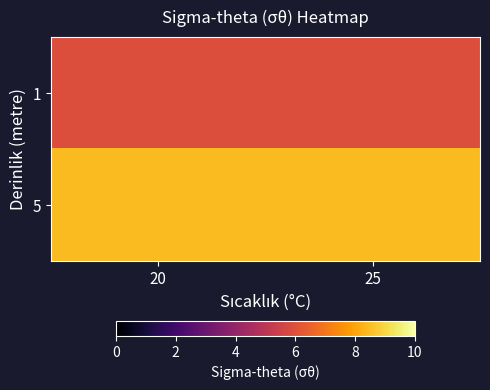

Reading left to right, what are all the values shown in this chart?

1: 20=5.9	25=5.9
5: 20=8.4	25=8.4